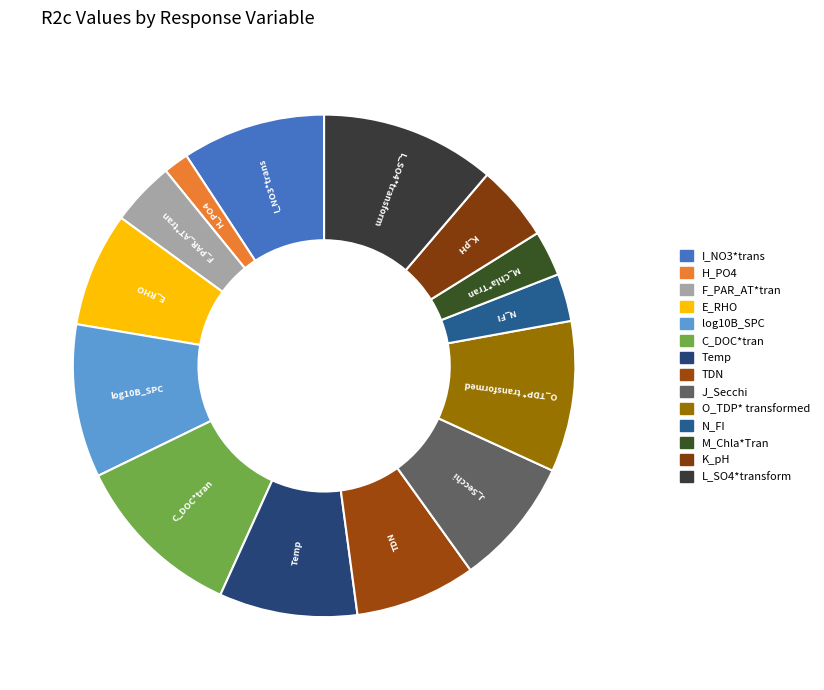

The E_RHO slice represents 7% of the pie. True or false?

True